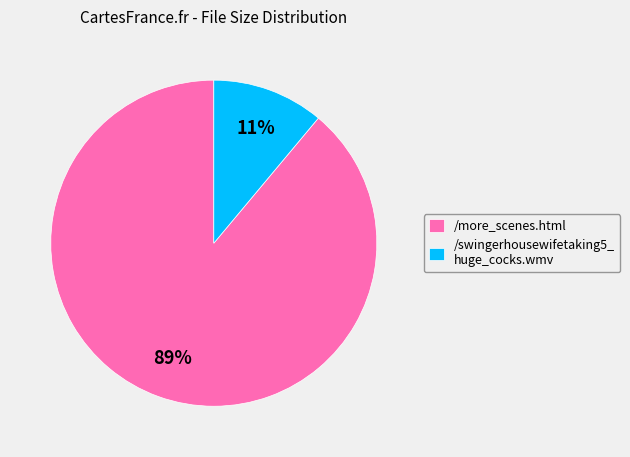

Which category has the biggest portion of the pie?

/more_scenes.html